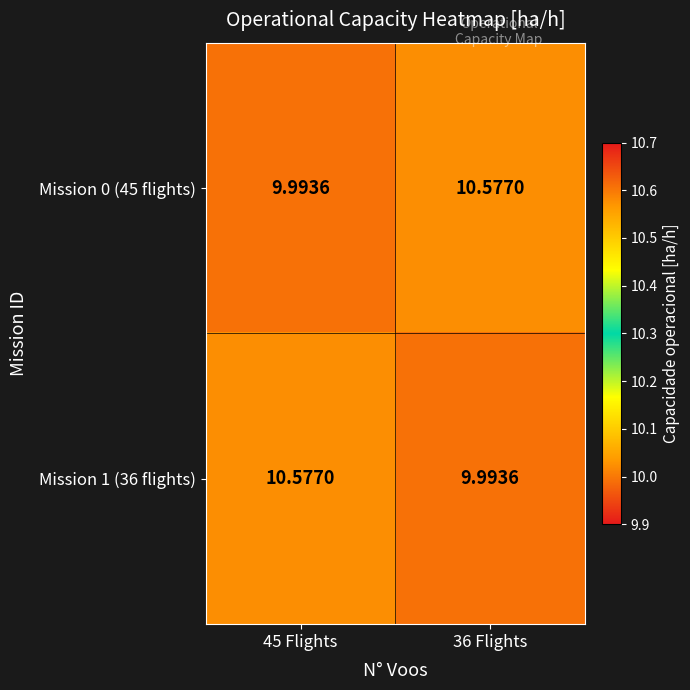

Count the number of data series in this chart.

2